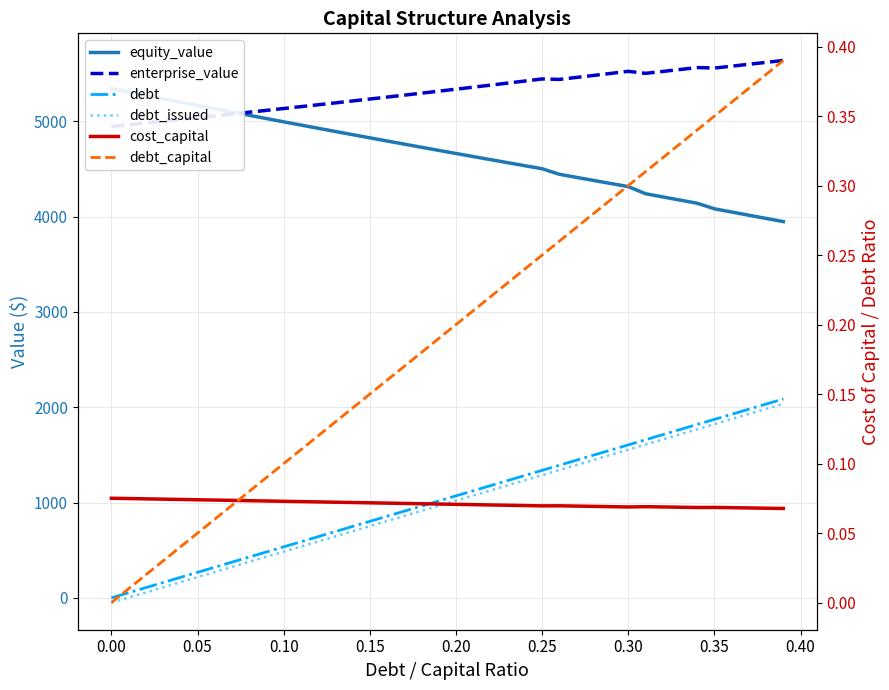

How many intersections are there between equity_value and enterprise_value?

1